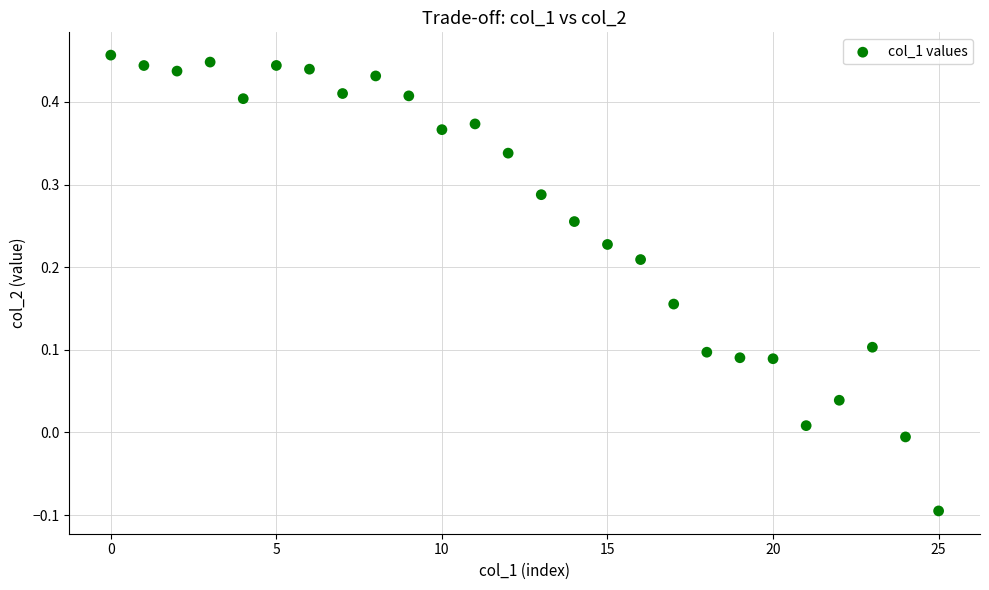

What is the range of Y values (max minus min)?

0.6